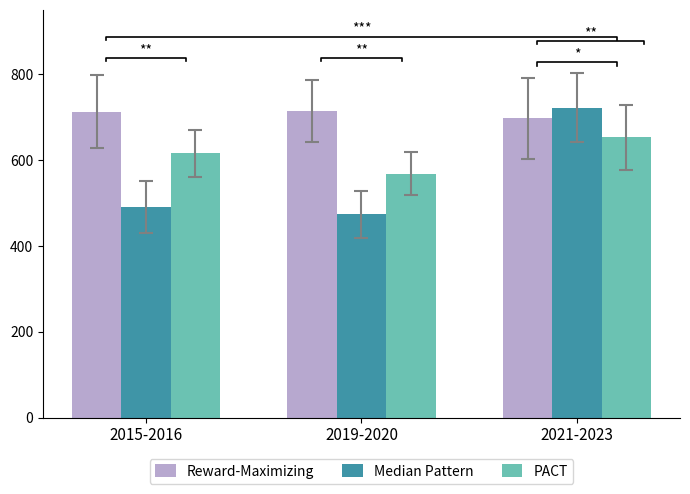

Which category has the highest value in the Median Pattern series?

2021-2023